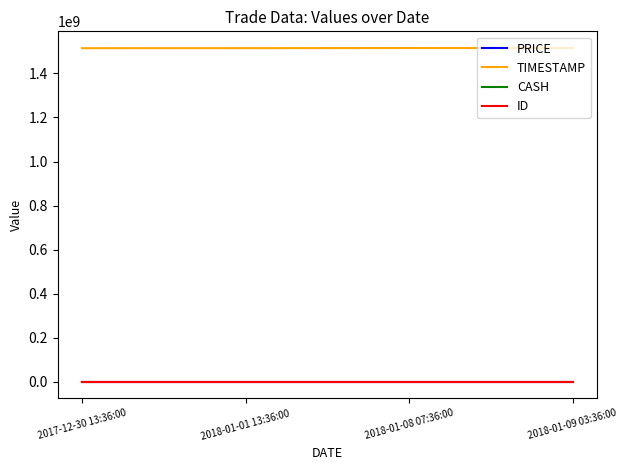

How many lines are shown in the chart?

4